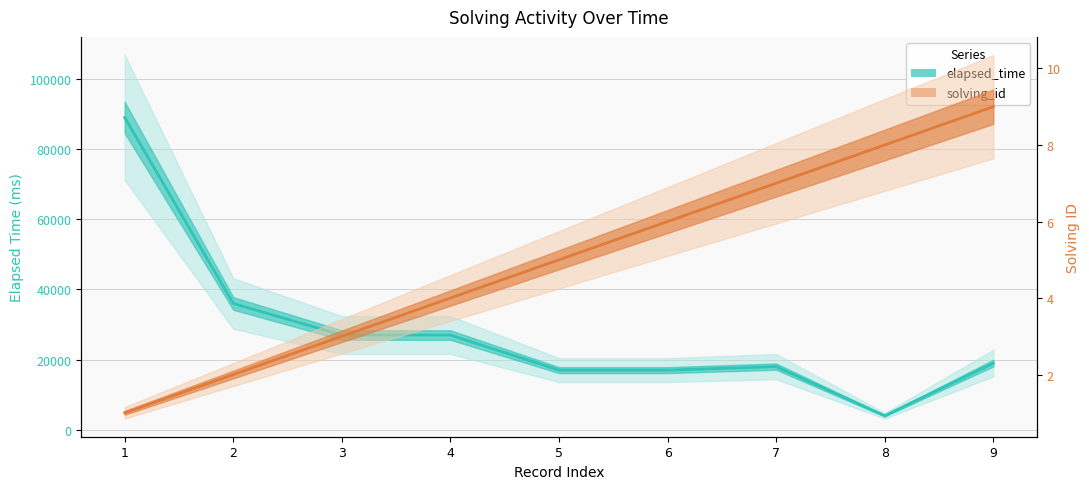

Rank the series by their average value, from highest to lowest.

elapsed_time, solving_id